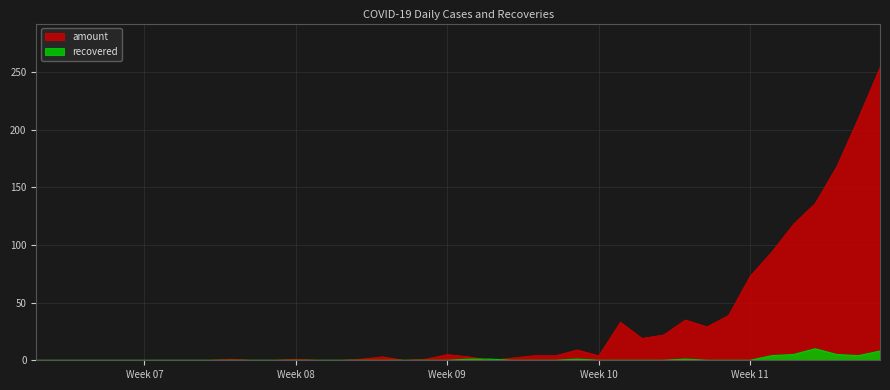

Rank the series by their maximum value, from highest to lowest.

amount, recovered